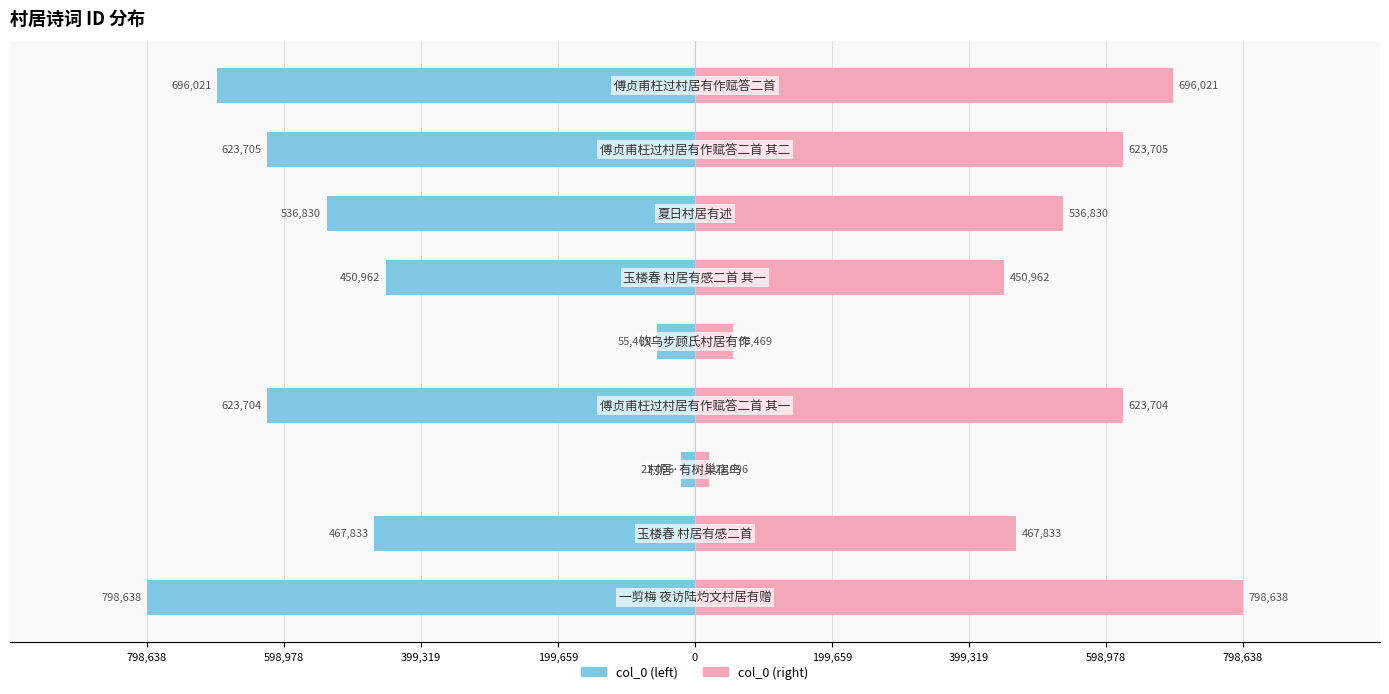

Rank the series by their maximum value, from highest to lowest.

col_0 (right), col_0 (left)